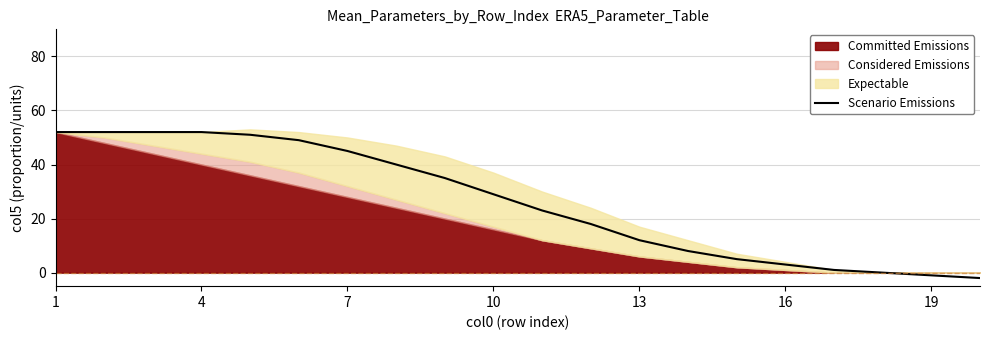

The Scenario Emissions series shows 52 at 4. True or false?

True